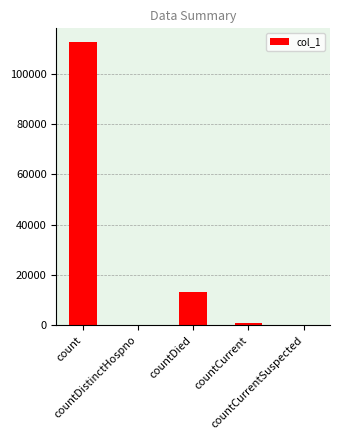

How many series are shown in this chart?

1